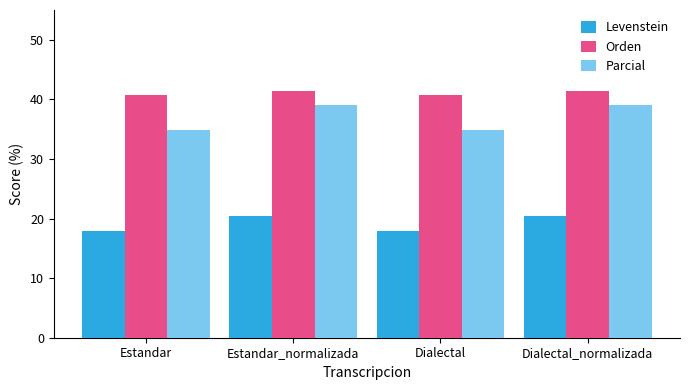

Between Estandar and Dialectal_normalizada, which series saw the biggest shift?

Parcial